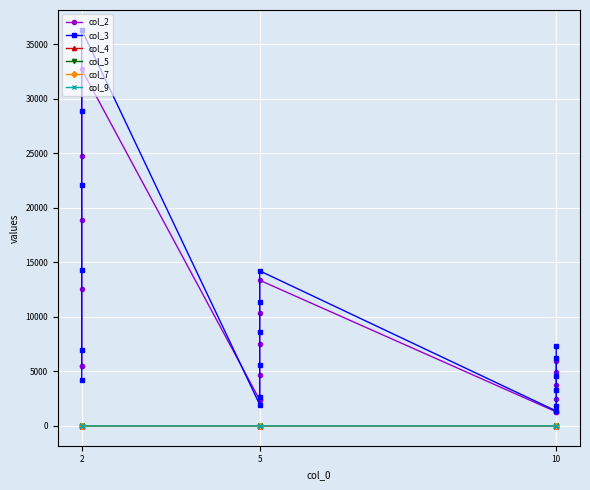

Count the col_9 values in the range 0 to 1.

18